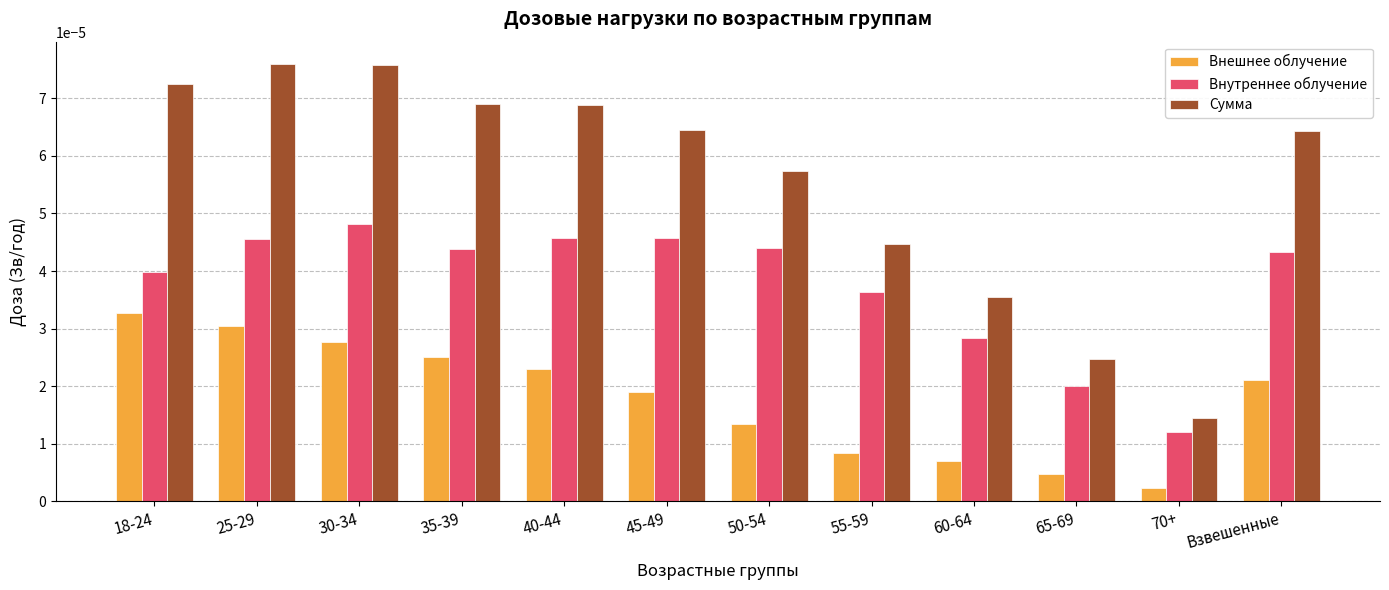

What is the label of the 9th bar from the left?

60-64